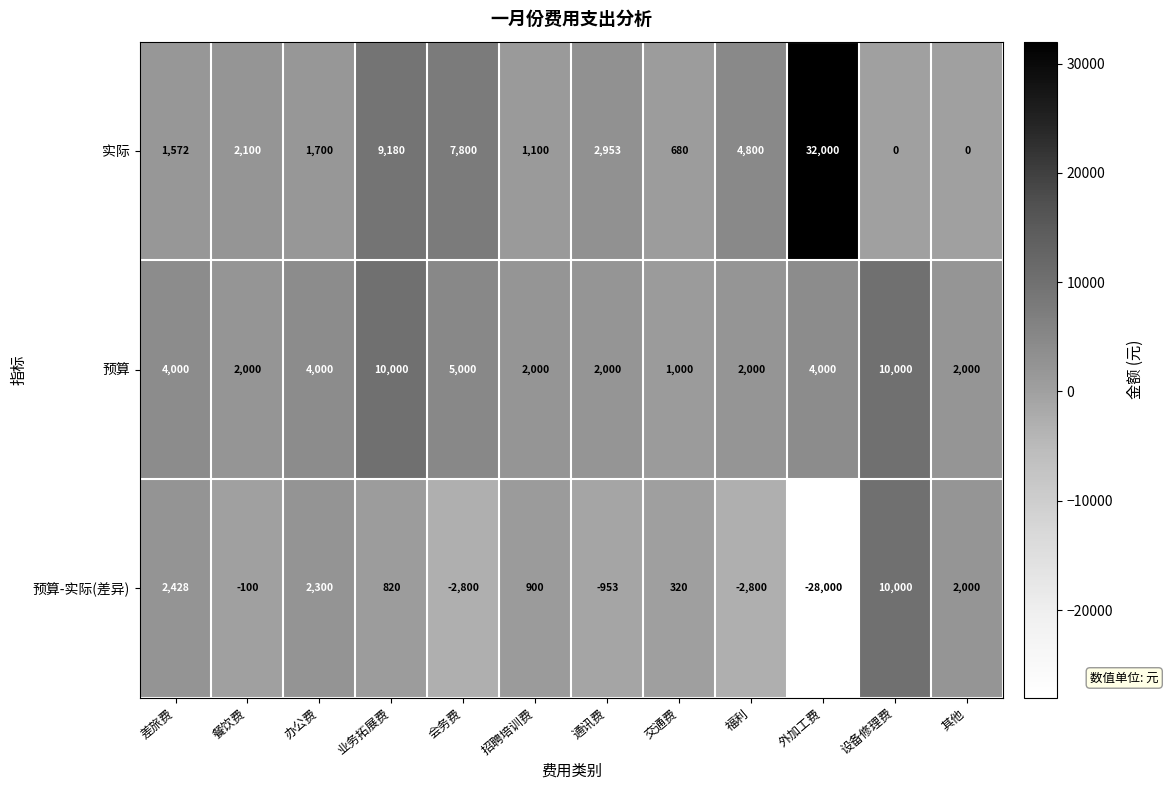

What is the total value across all series at 餐饮费?

4000